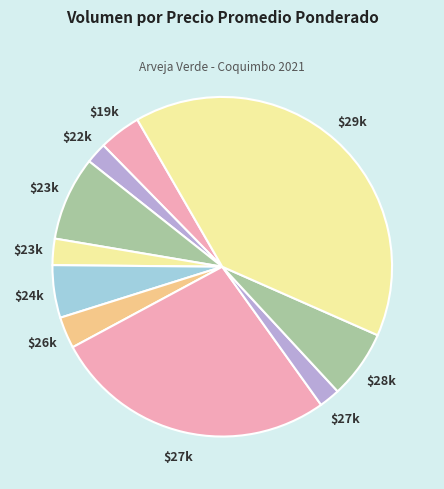

How many slices are in this pie chart?

10